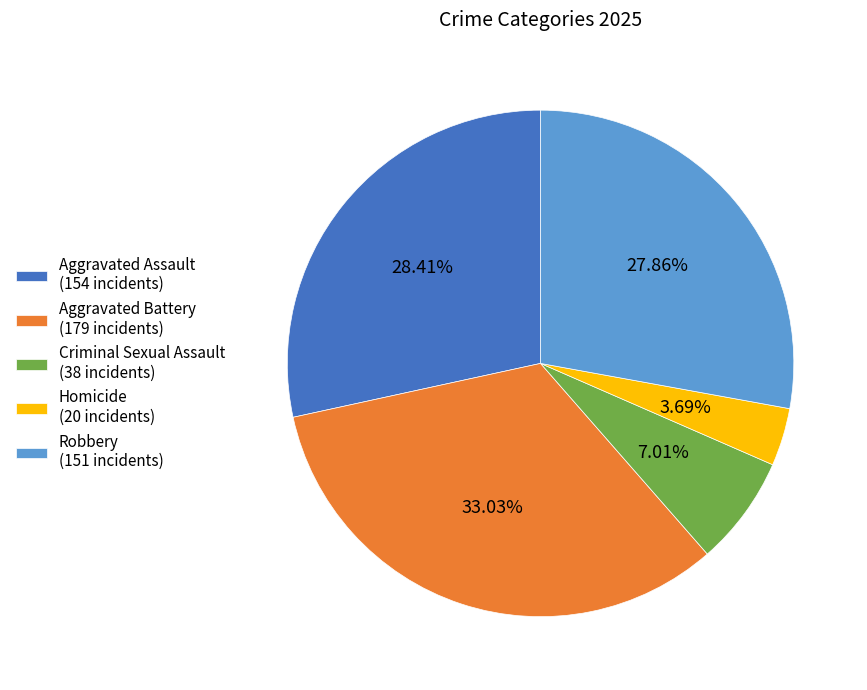

What percentage is the Aggravated Battery slice, to the nearest percent?

33%